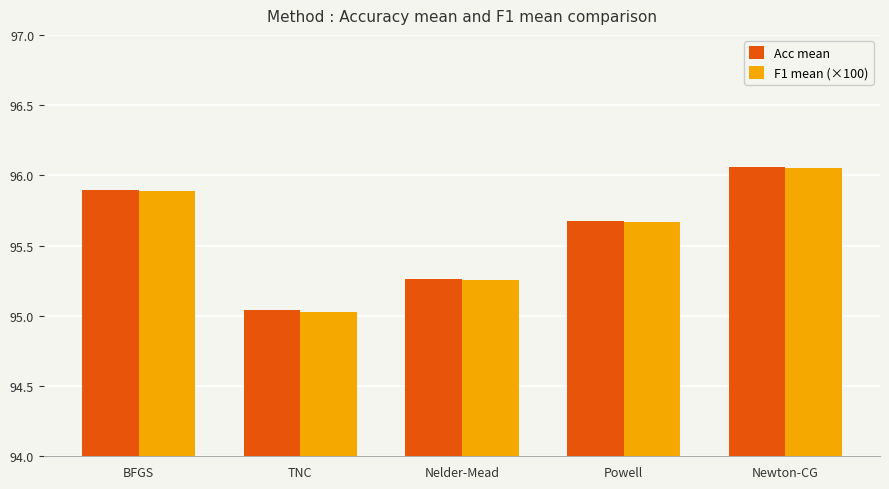

Is it true that F1 mean (×100) equals 45.6 at TNC?

False